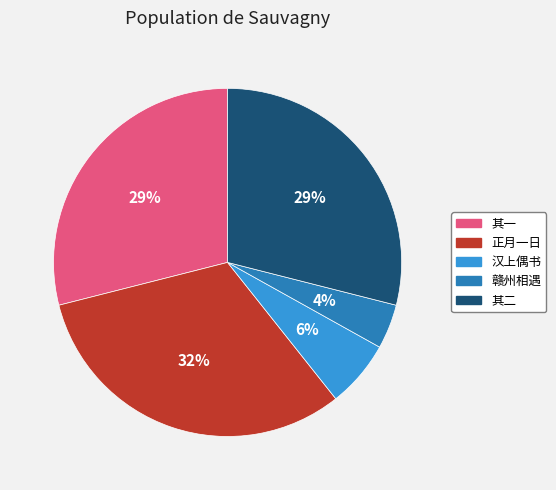

Is there any slice that represents more than half of the pie?

No